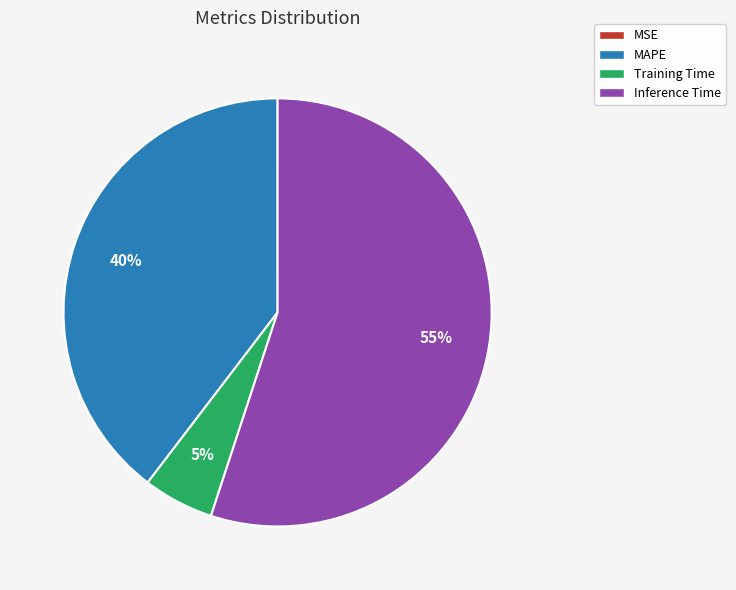

To the nearest percent, what is the combined percentage of Inference Time and MAPE?

95%